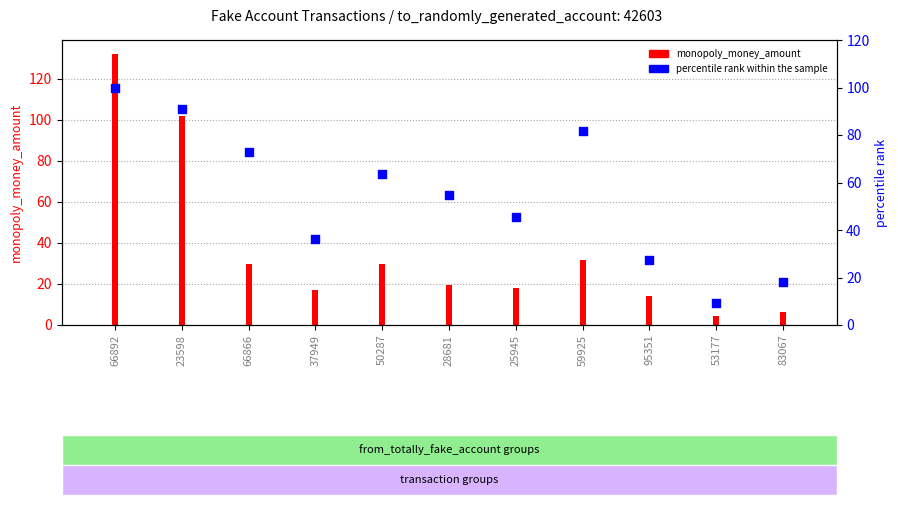

Between 59925 and 83067, which is larger?

59925